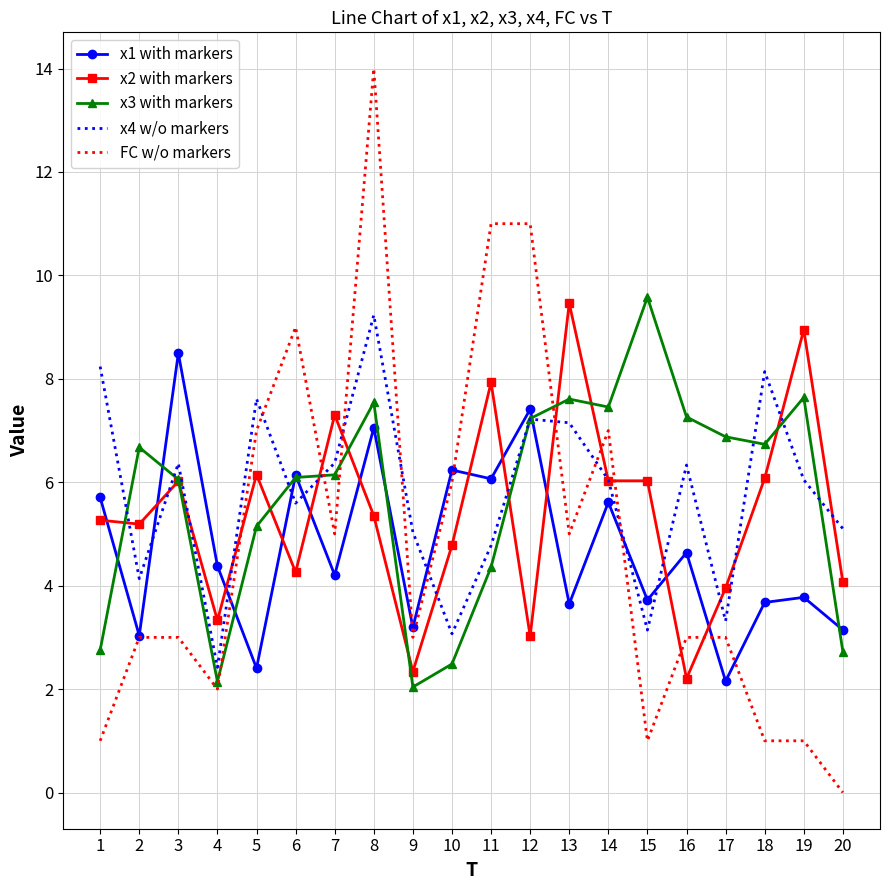

Which series ends up on top after the final intersection of x1 with markers and x4 w/o markers?

x4 w/o markers